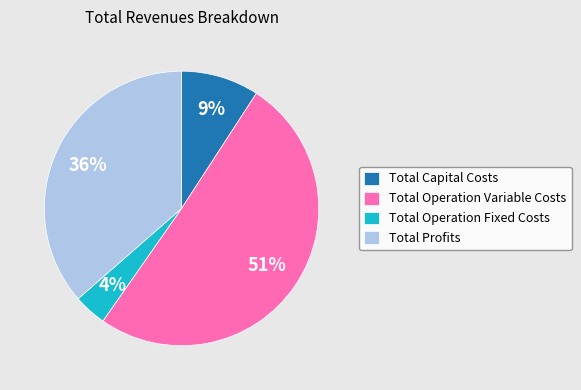

Does Total Operation Variable Costs account for over 50% of the chart?

Yes